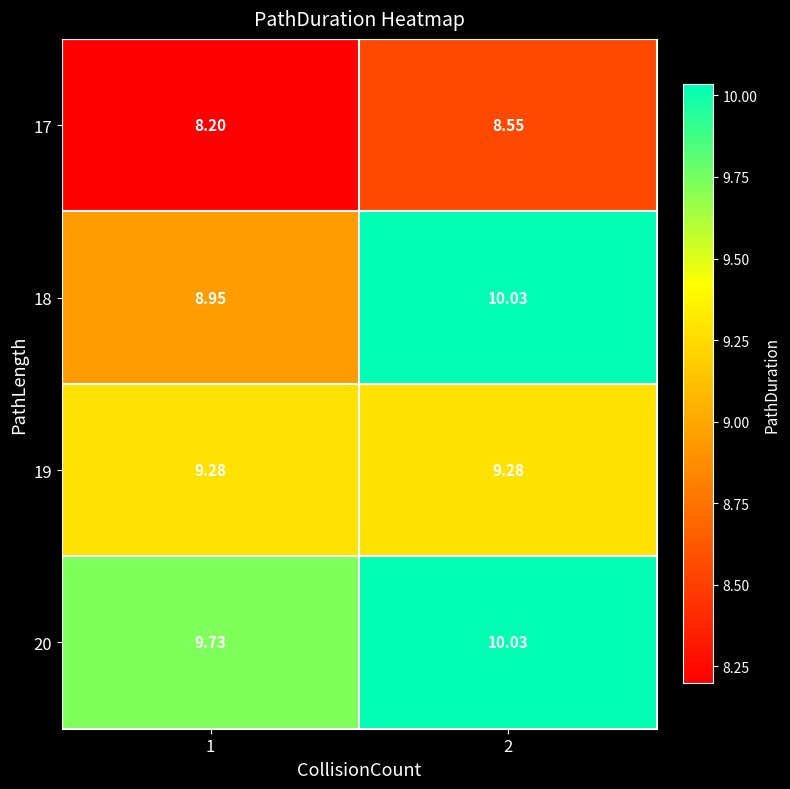

Is the value of 19 at 2 greater than the value of 18 at 1?

Yes